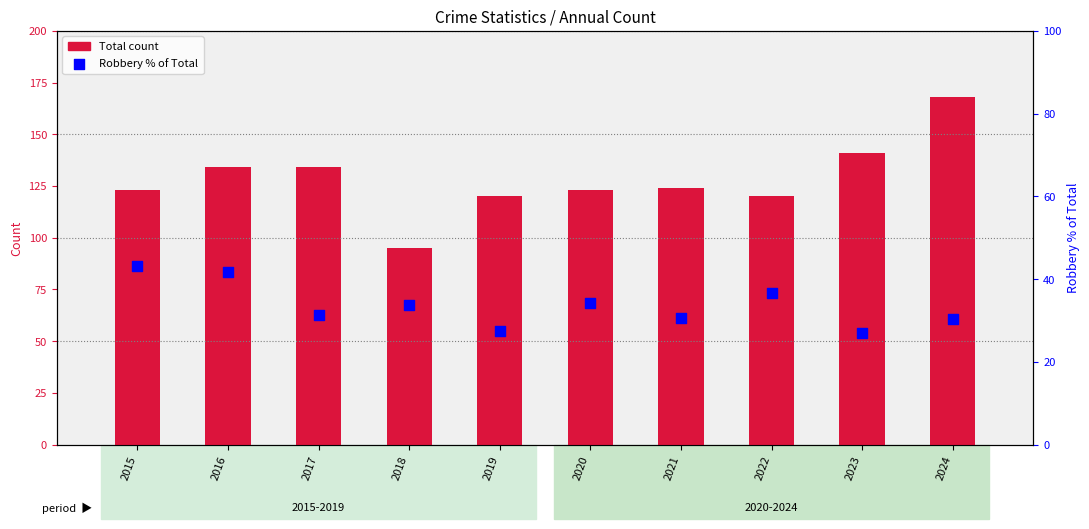

At how many categories does at least one series exceed 52?

10